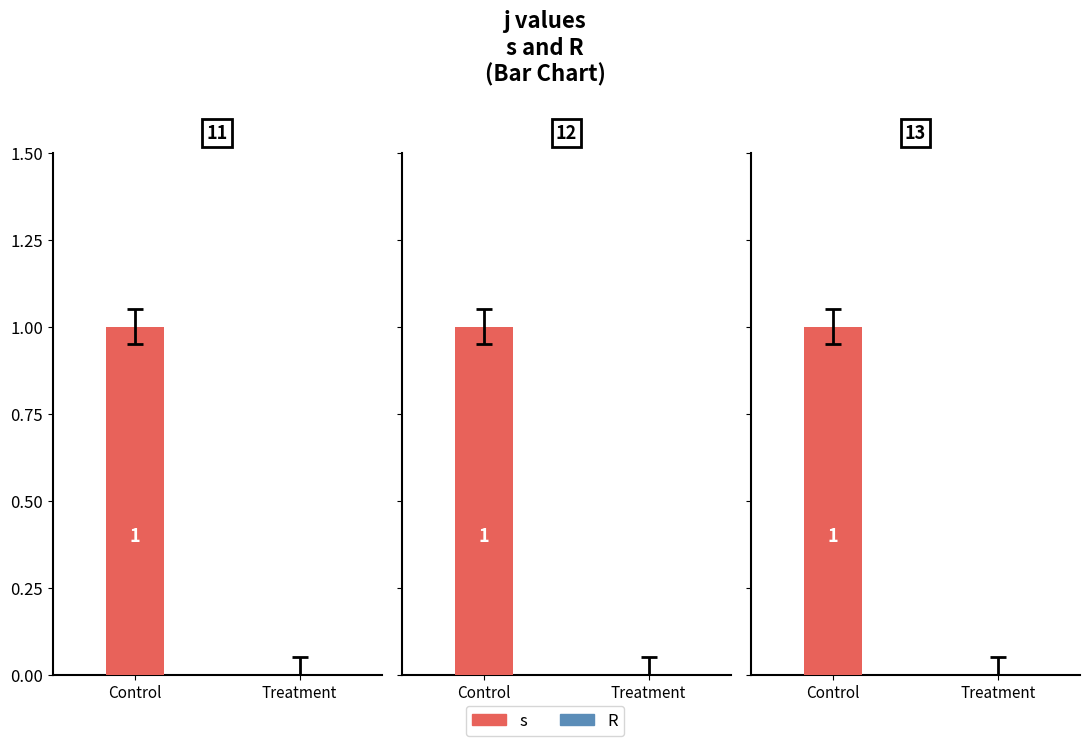

At how many categories does at least one series exceed 0?

3